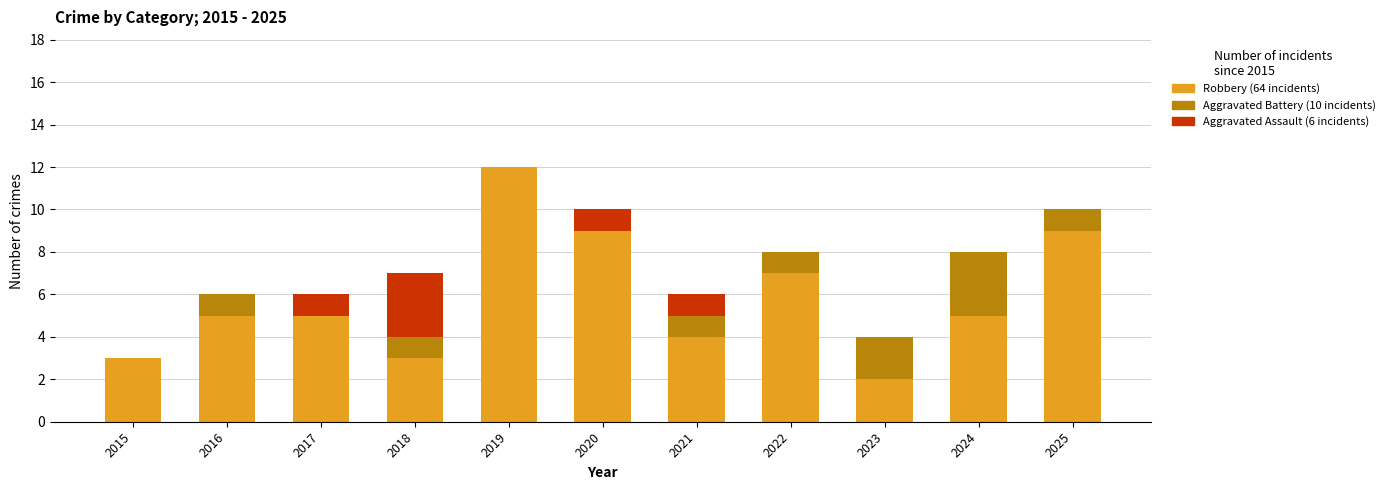

How many data points does each series have?

11